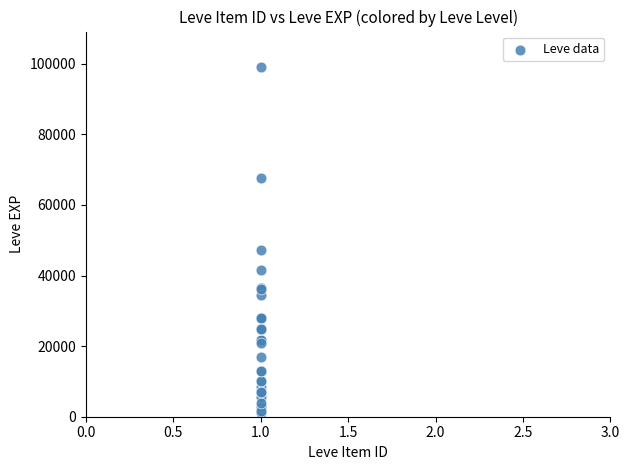

What Y value in the scatter plot is closest to 50190?

47200